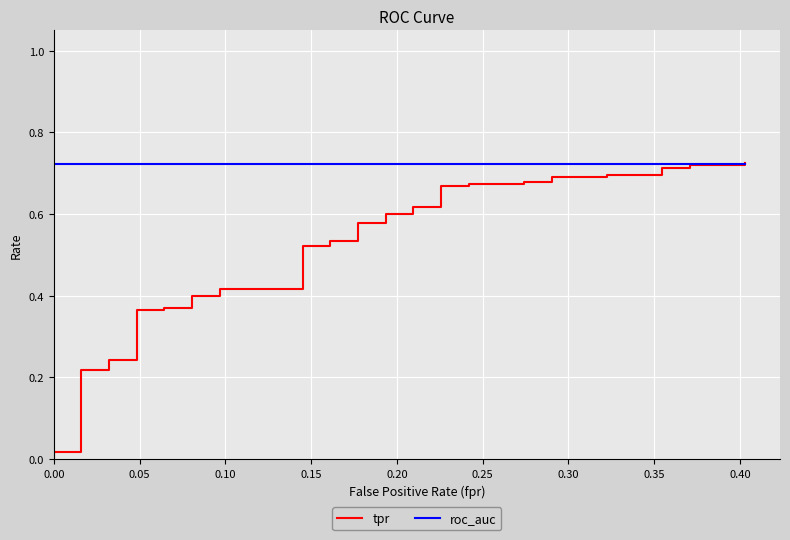

What is the minimum value for roc_auc?

0.7